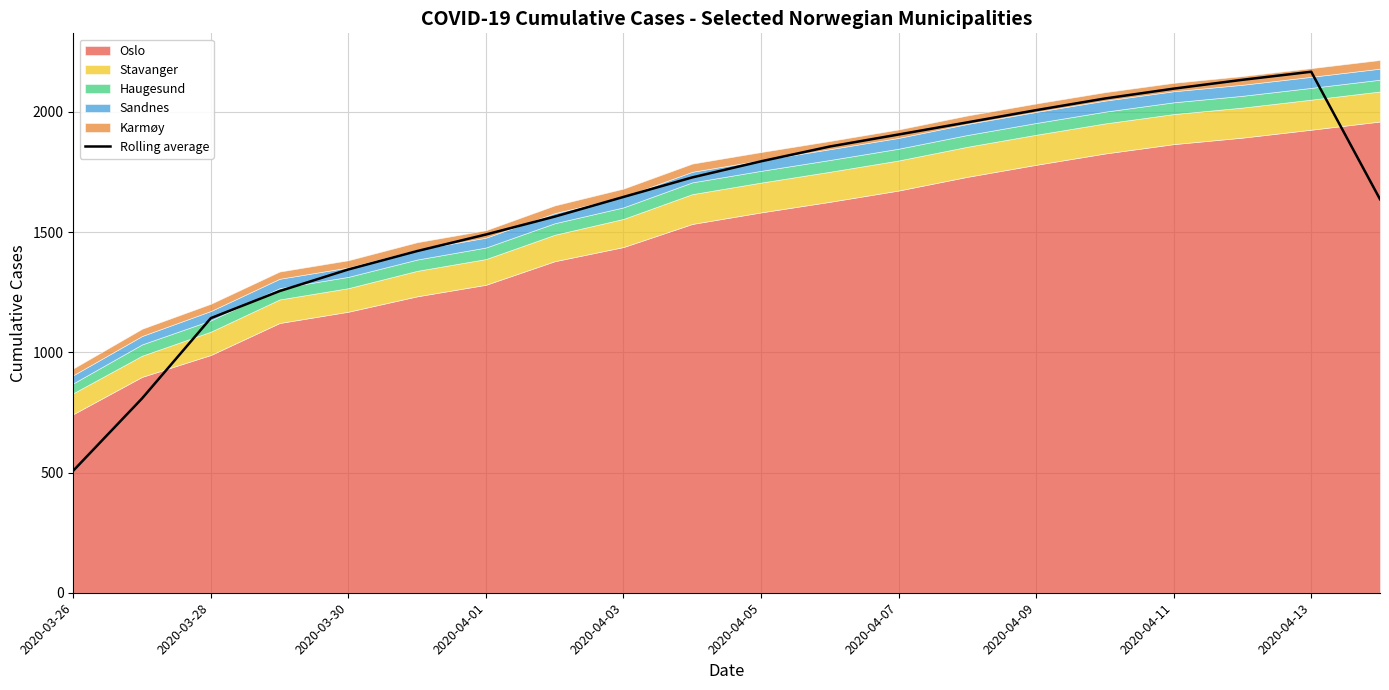

What is the sum of all values?

32517.2